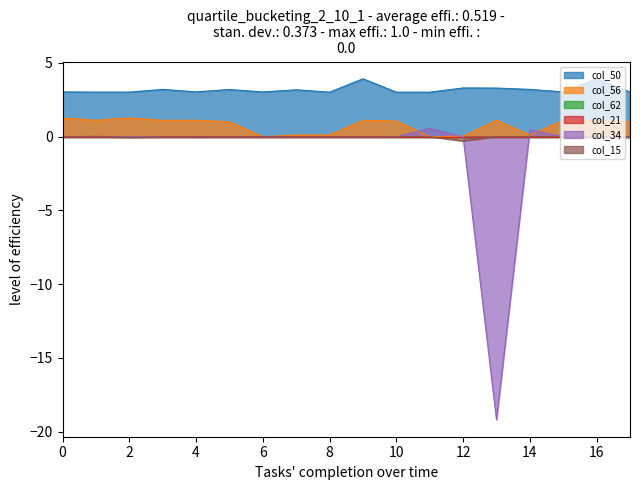

The value of col_15 at 1 is 0.0. True or false?

False